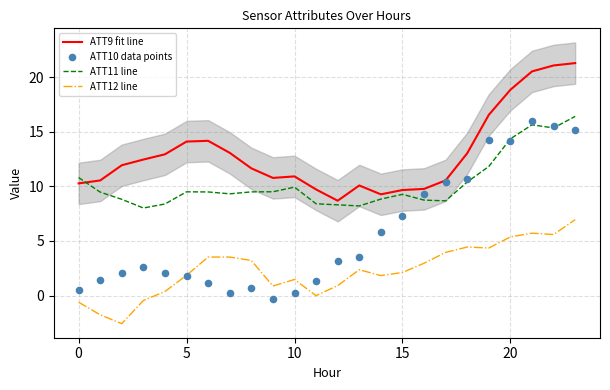

The value of ATT11 line at 15 is 14.8. True or false?

False